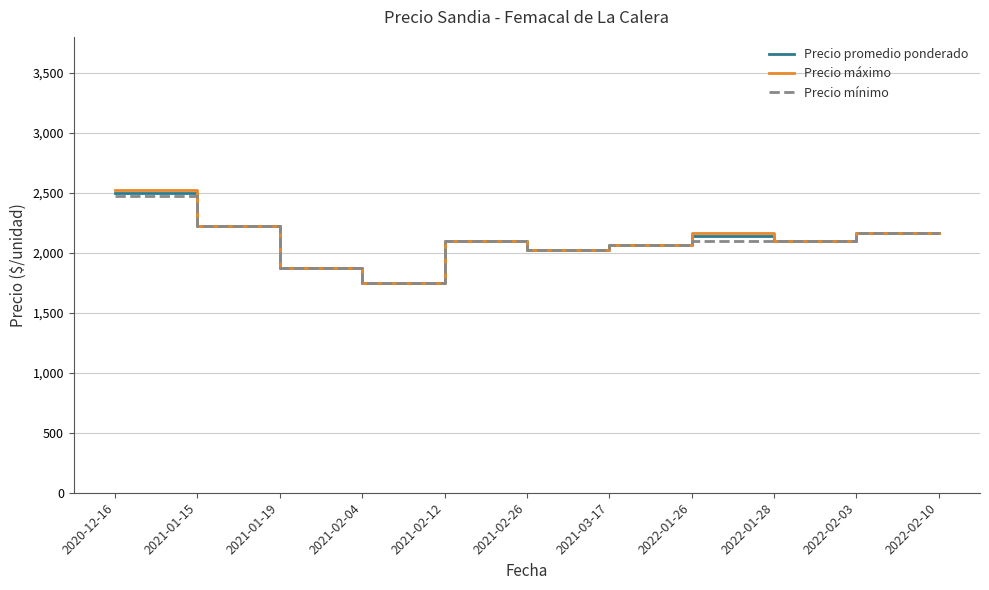

The value of Precio máximo at 2022-02-10 is 3430.4. True or false?

False